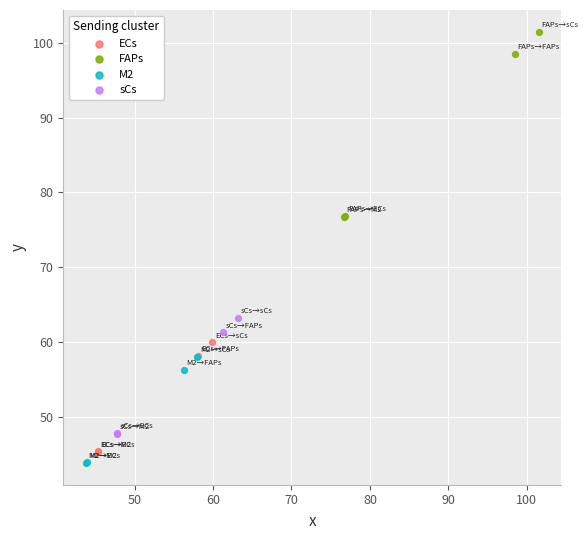

Which series reaches the minimum Y coordinate?

M2